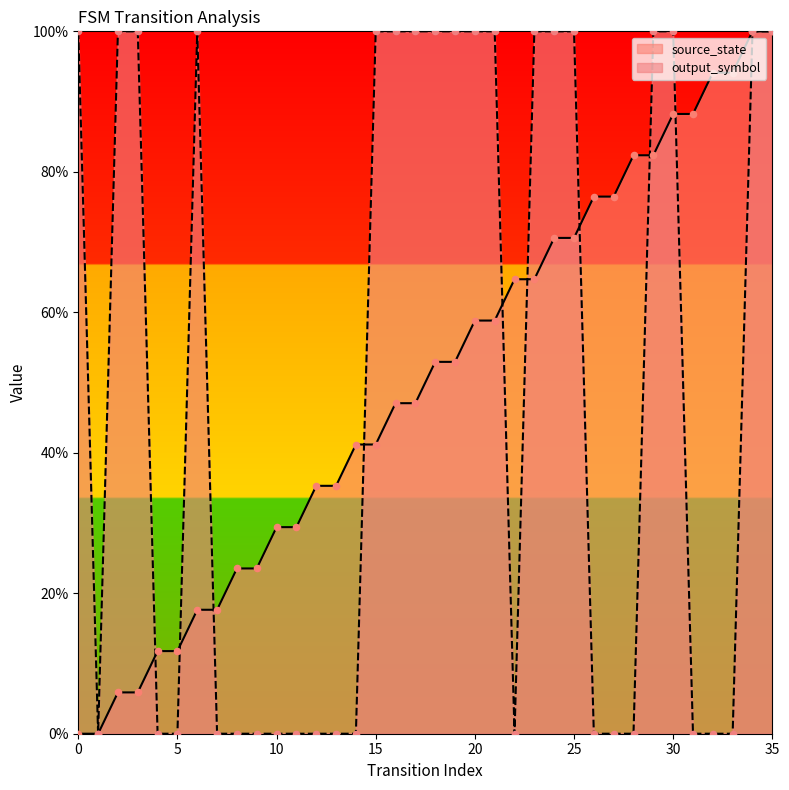

At which category is the sum across all series the highest?

34